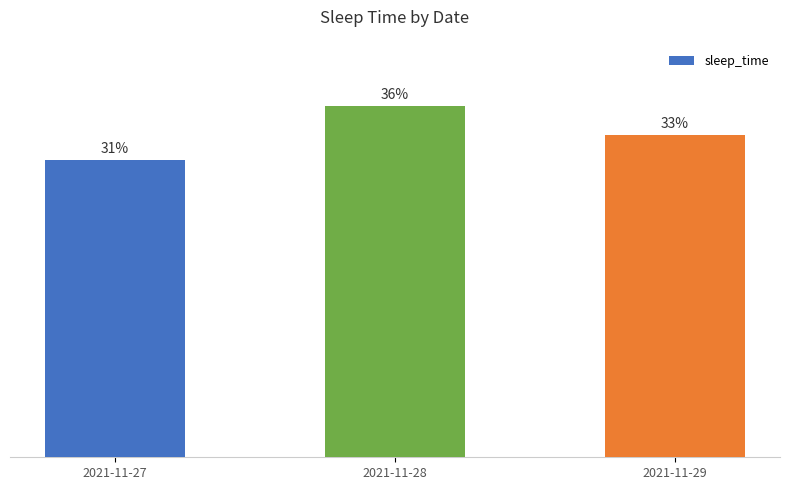

At which category does the chart reach its peak across all series?

2021-11-28